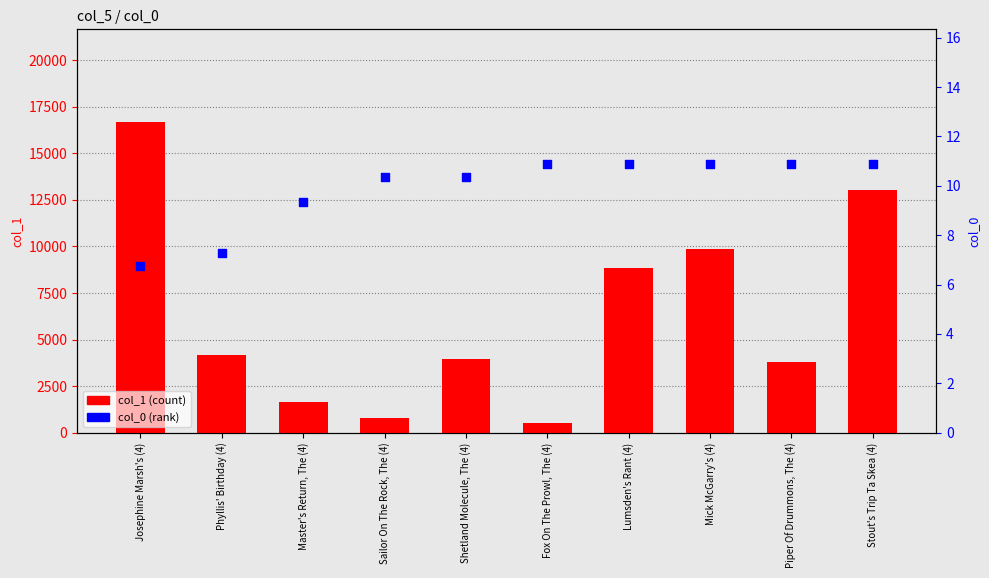

Which series reaches the minimum Y coordinate?

col_0 (percentile)